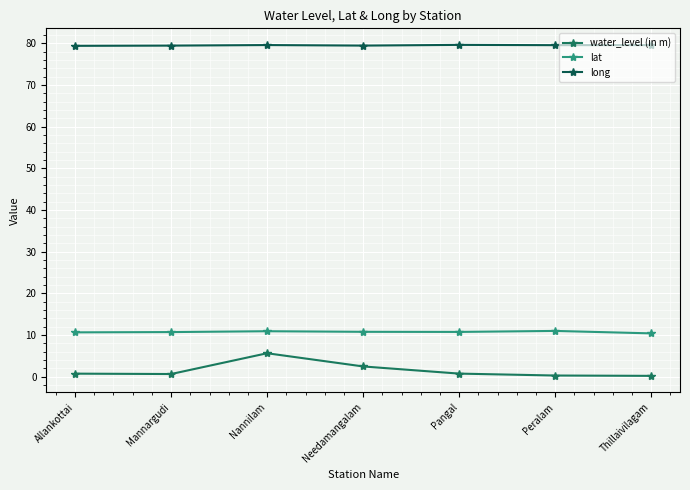

Which series changed the most between Mannargudi and Nannilam?

water_level (in m)